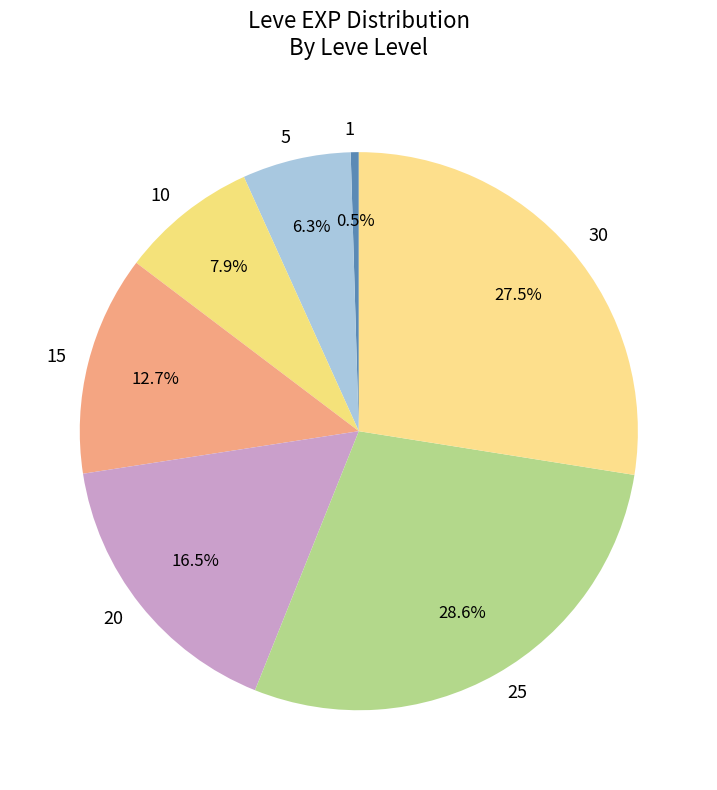

Rank the categories by value from highest to lowest.

25, 30, 20, 15, 10, 5, 1